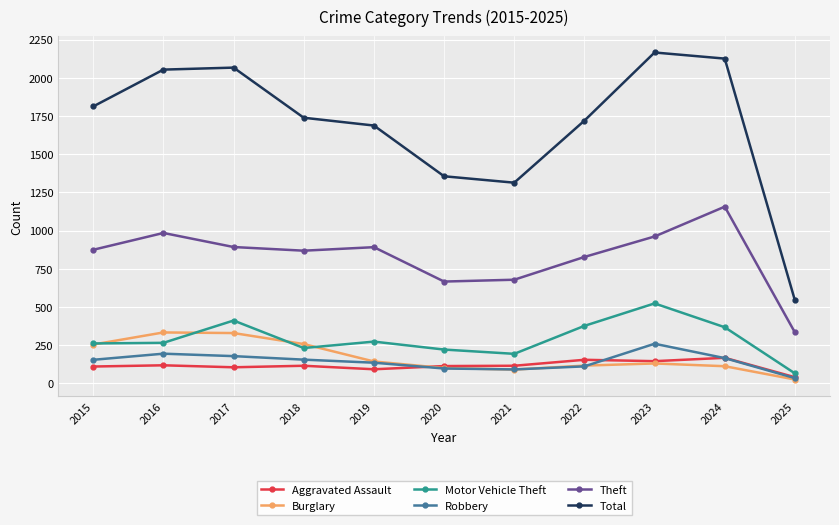

The Aggravated Assault series shows 118 at 2016. True or false?

True